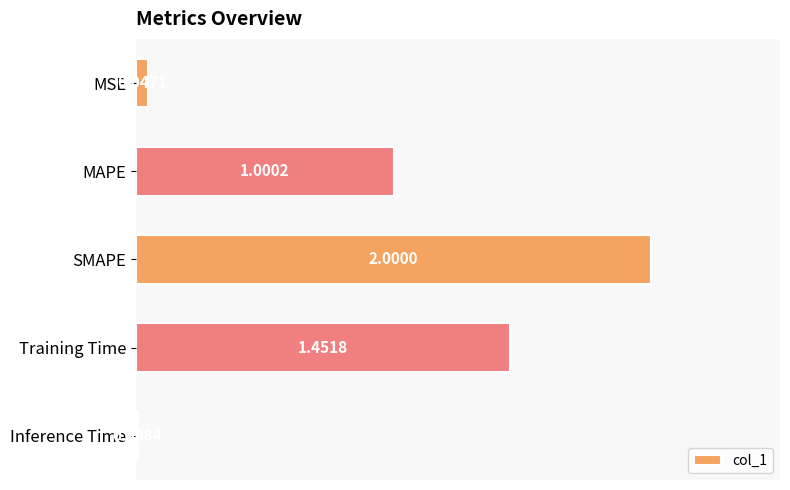

What is the change in value from Training Time to Inference Time?

-1.4